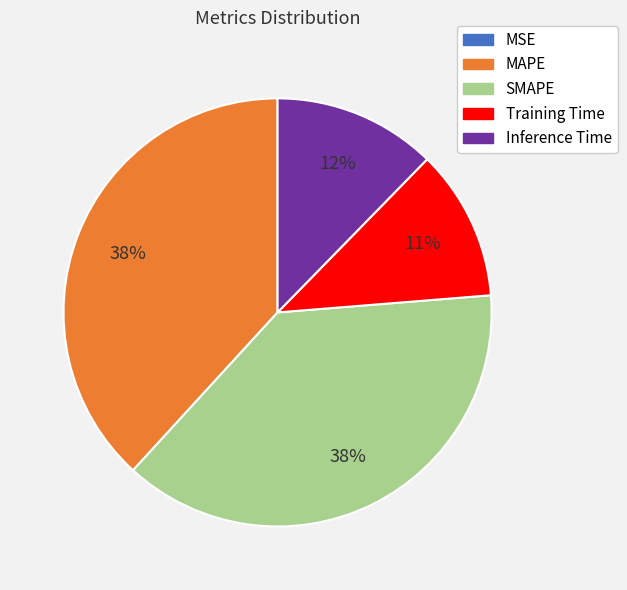

Does Training Time account for over 50% of the chart?

No